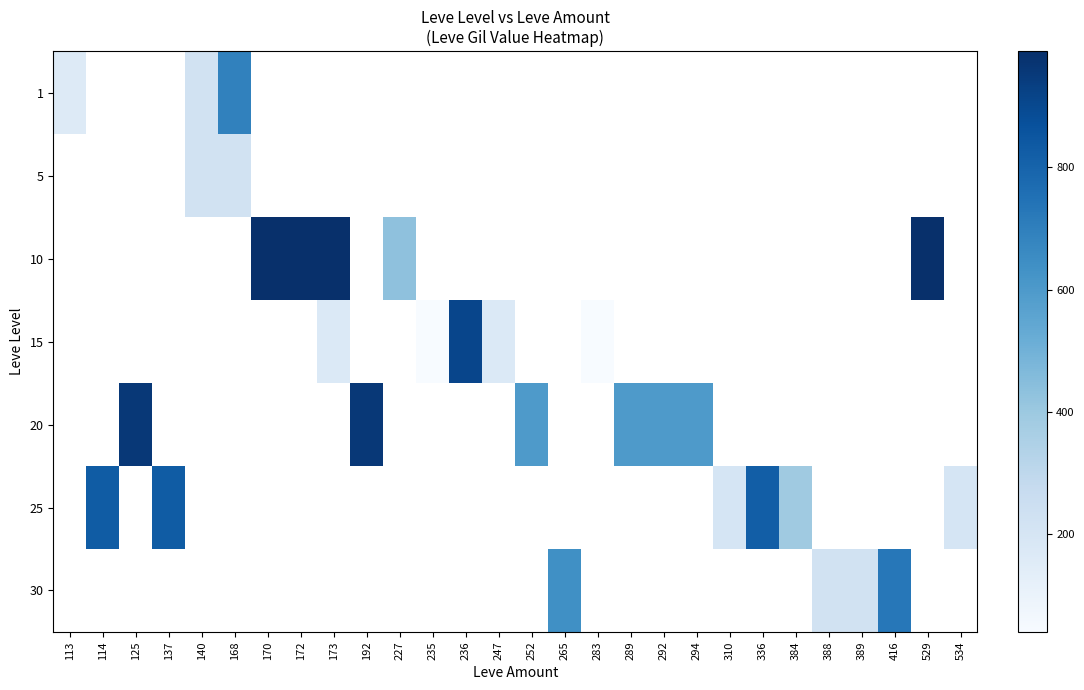

How many series are shown in this chart?

7